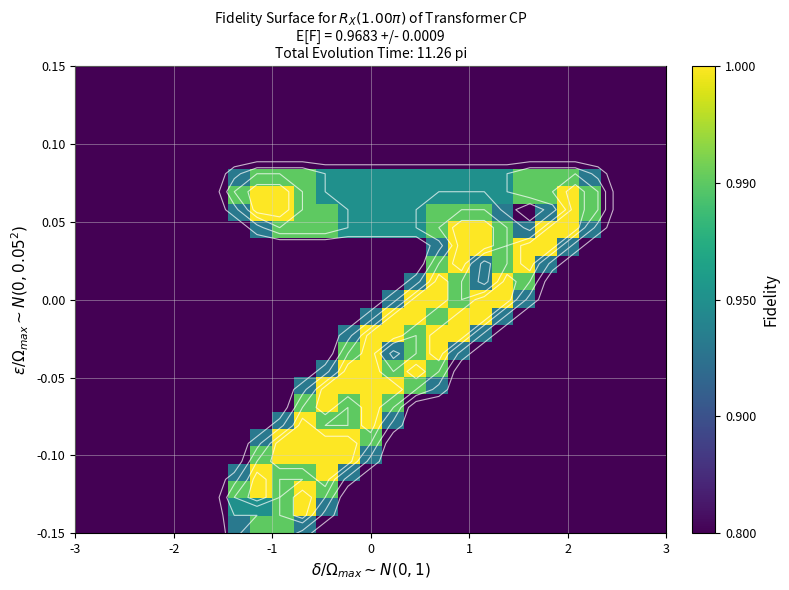

How many categories are shown in the chart?

27